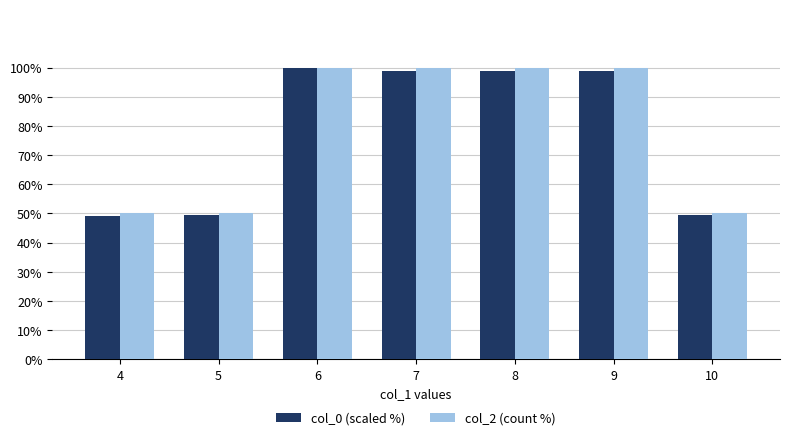

What are all the series names shown in the legend?

col_0 (scaled %), col_2 (count %)